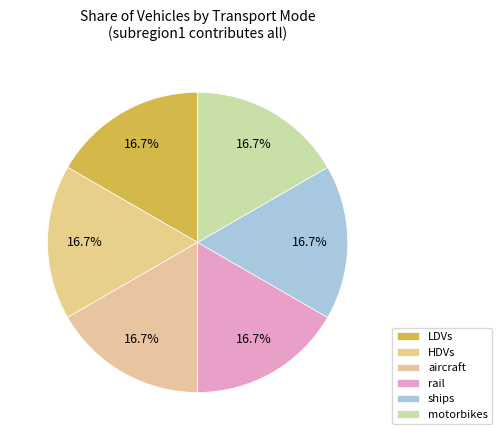

Count the number of slices in the pie.

6